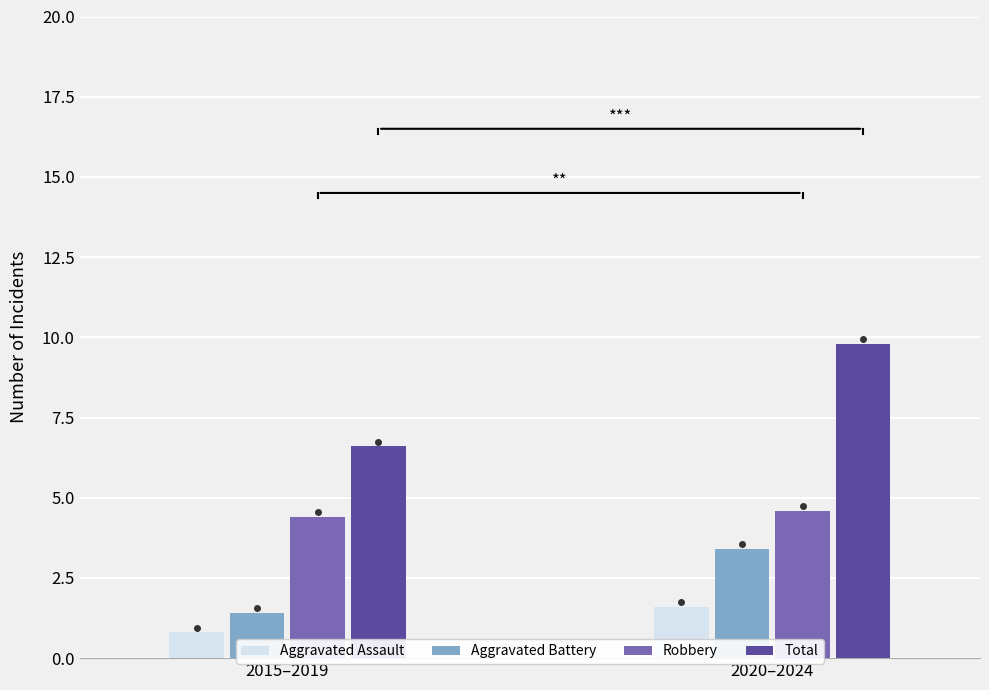

Is the value of Total at 2015–2019 greater than the value of Aggravated Battery at 2015–2019?

Yes